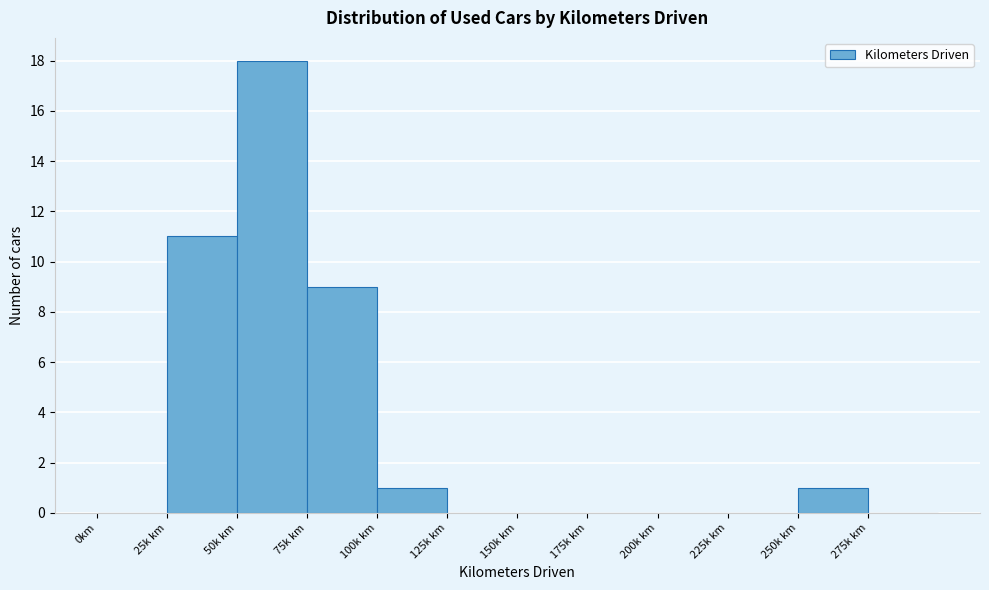

Reading right to left, transcribe all the data shown in this chart.

275k km=0	250k km=1	225k km=0	200k km=0	175k km=0	150k km=0	125k km=0	100k km=1	75k km=9	50k km=18	25k km=11	0km=0